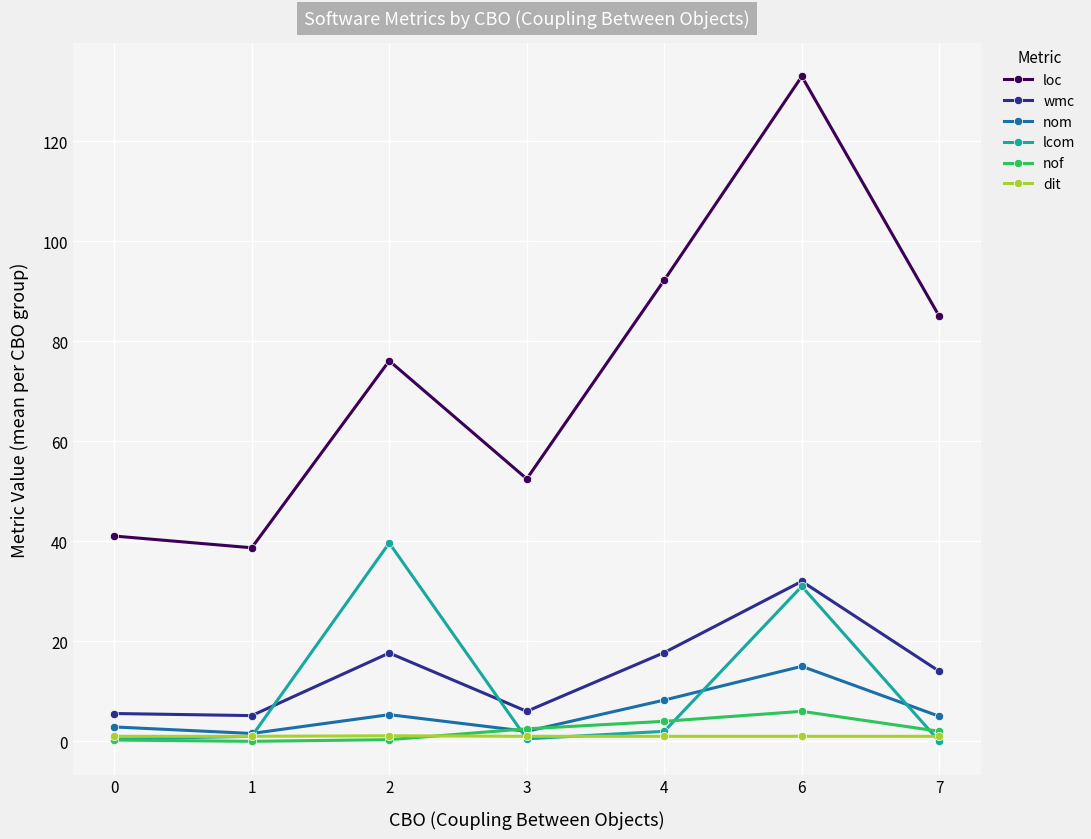

What is the value of the nom point at the 2nd from the left?

1.6